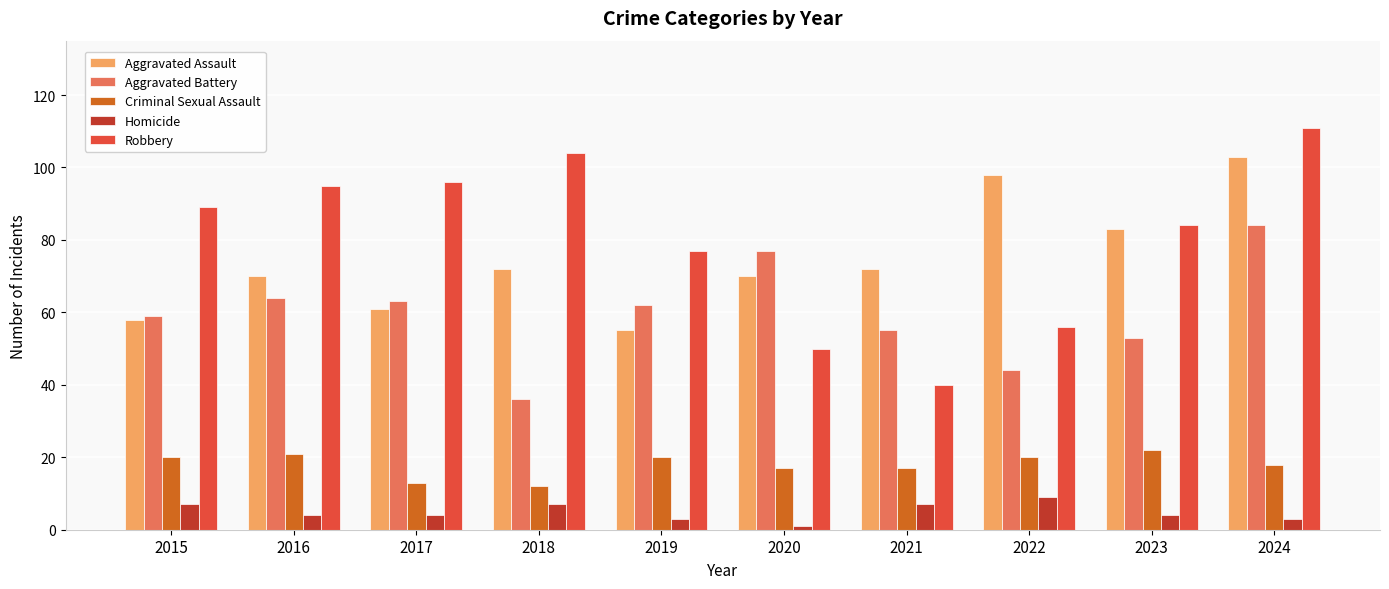

Between 2020 and 2023, which series saw the biggest shift?

Robbery